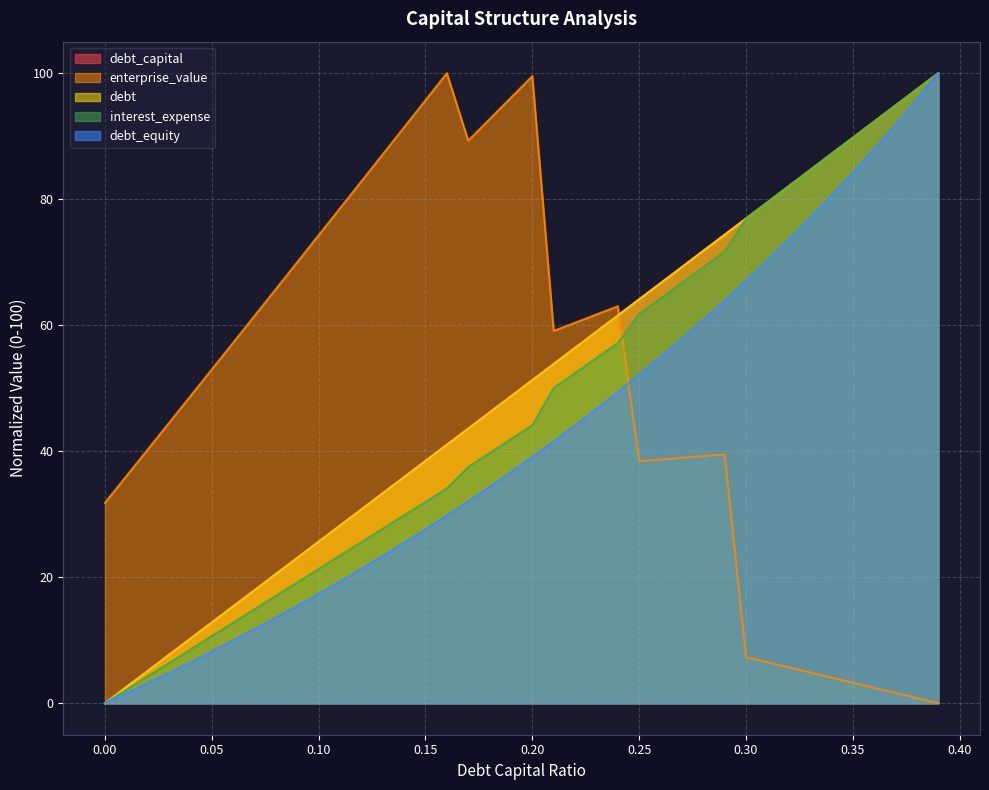

How many data points in debt_equity are above 39?

20